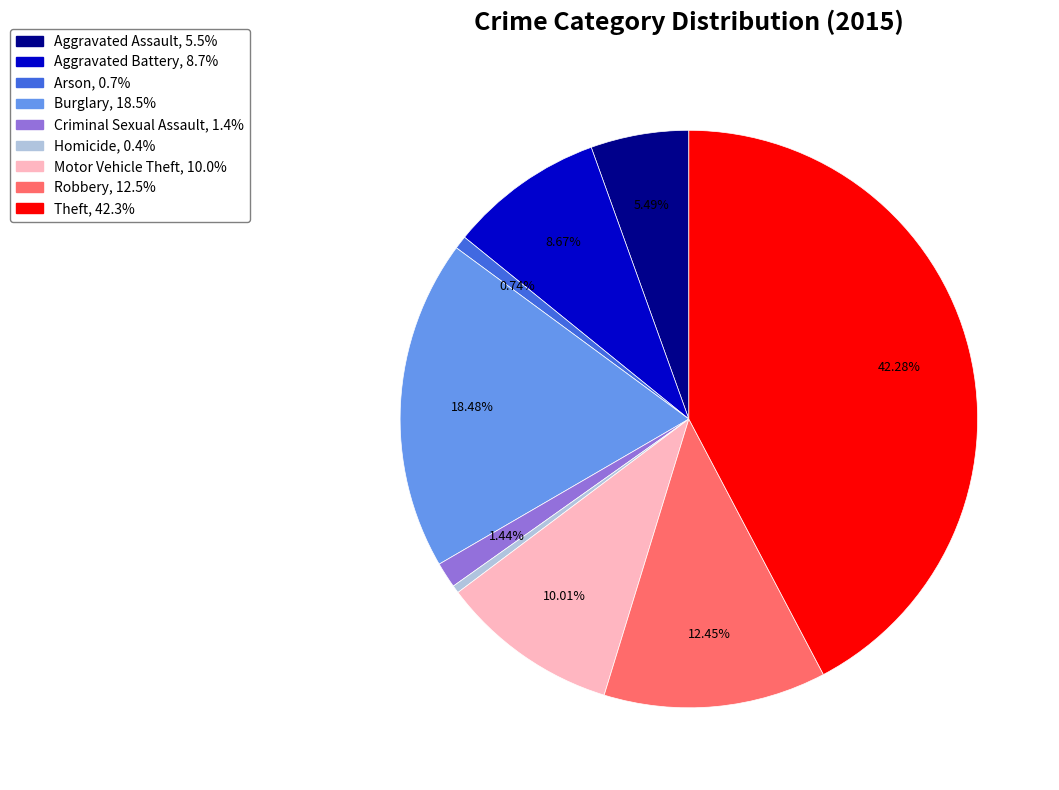

How many slices are in this pie chart?

9